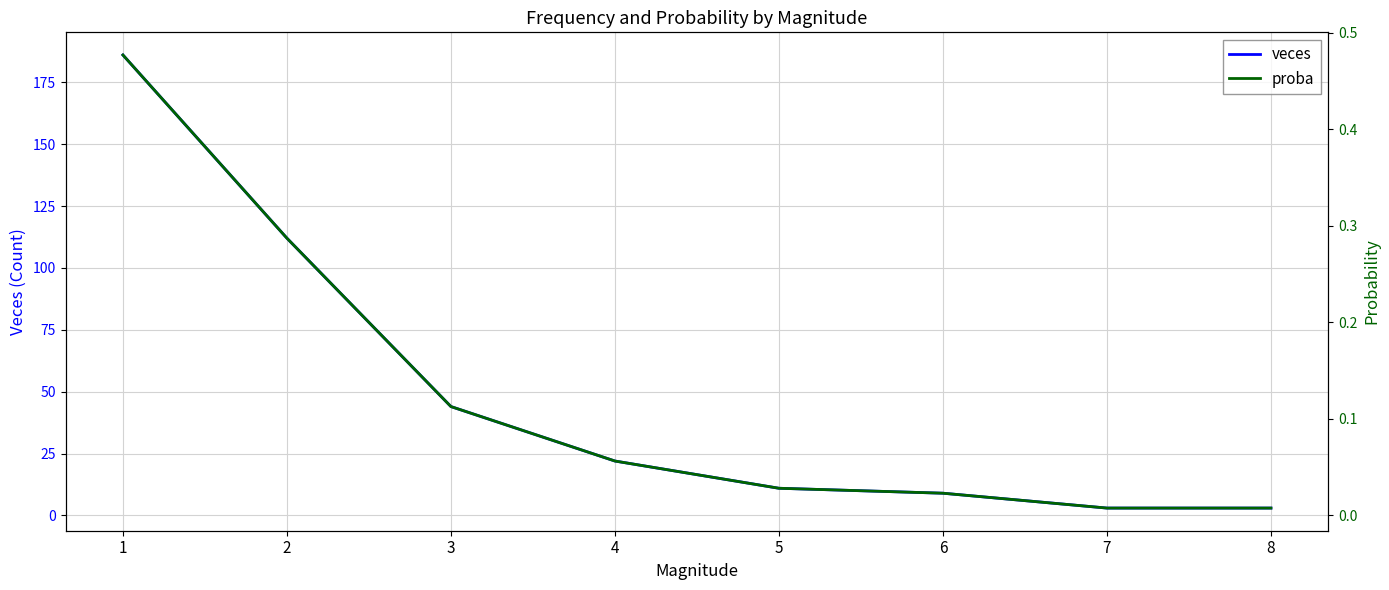

What is the difference between the highest and lowest values at 4?

21.9